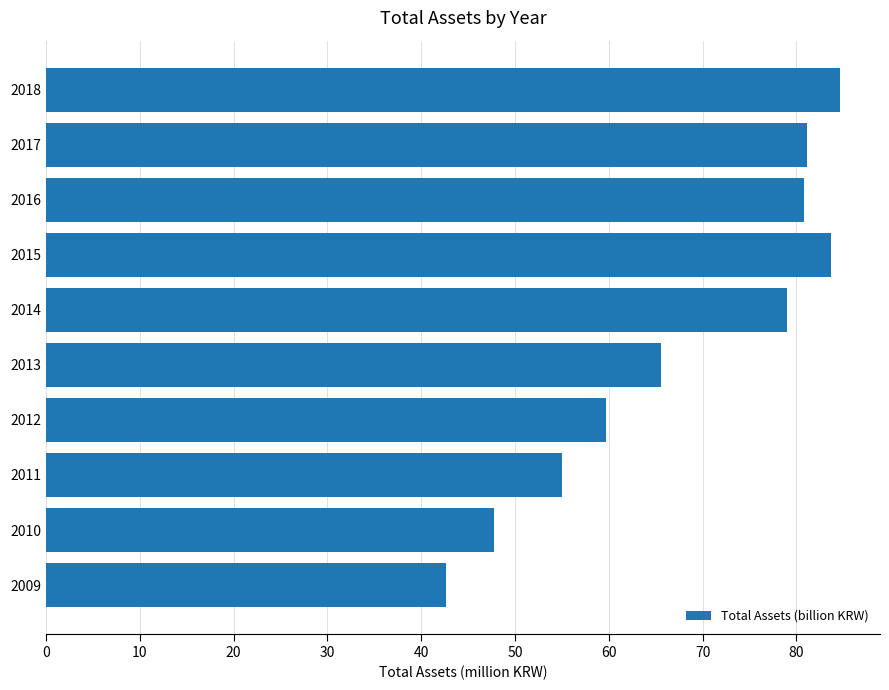

Where is the data nearest to the value 63?

2013